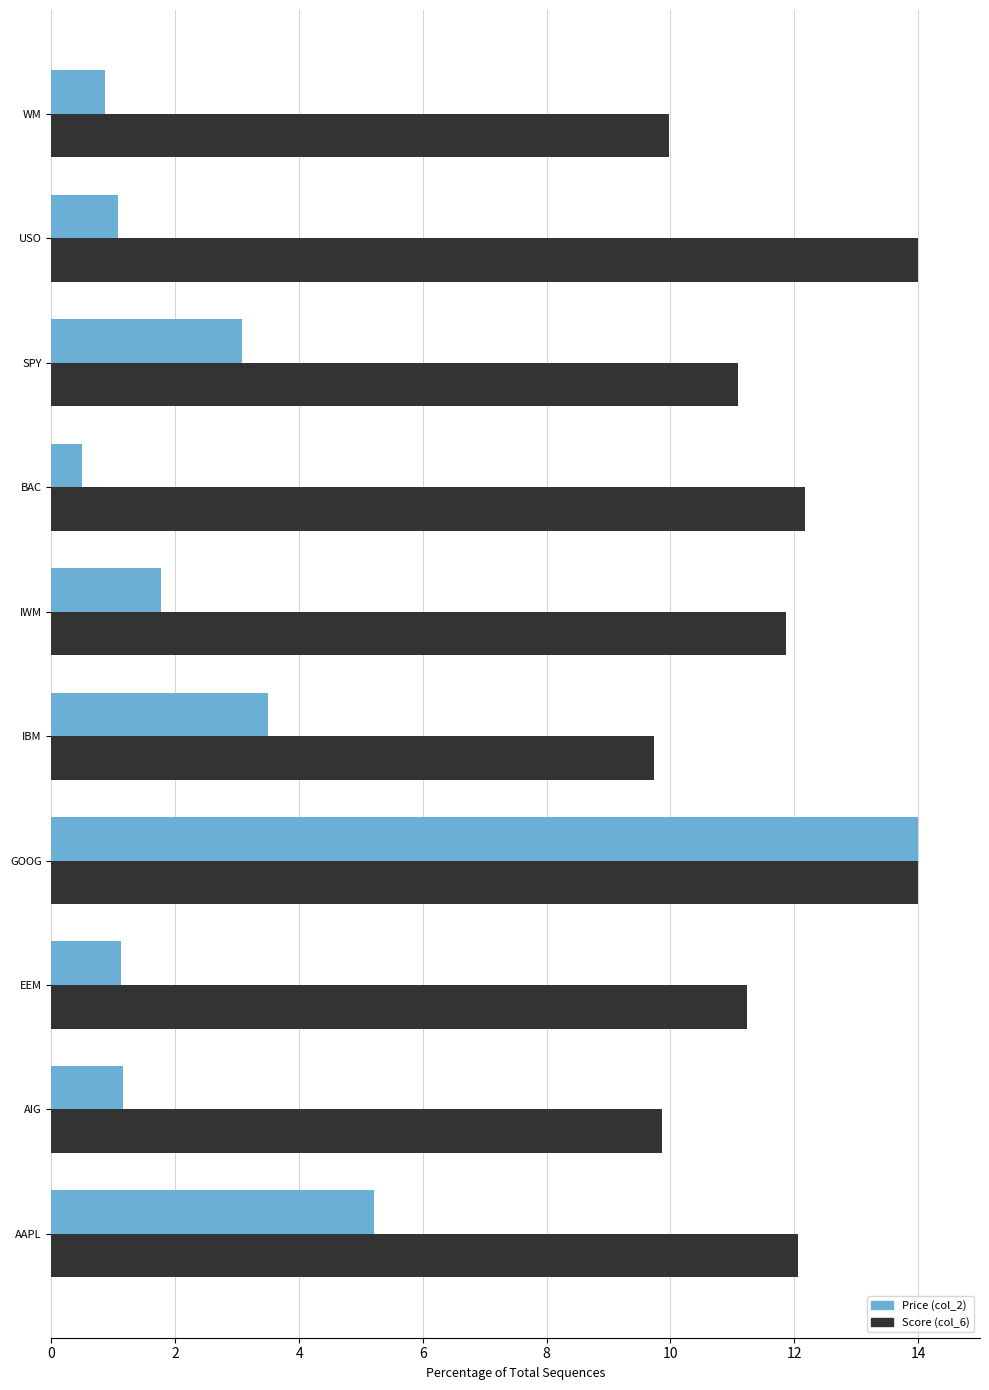

Where is Score (col_6) nearest to the value 11?

SPY